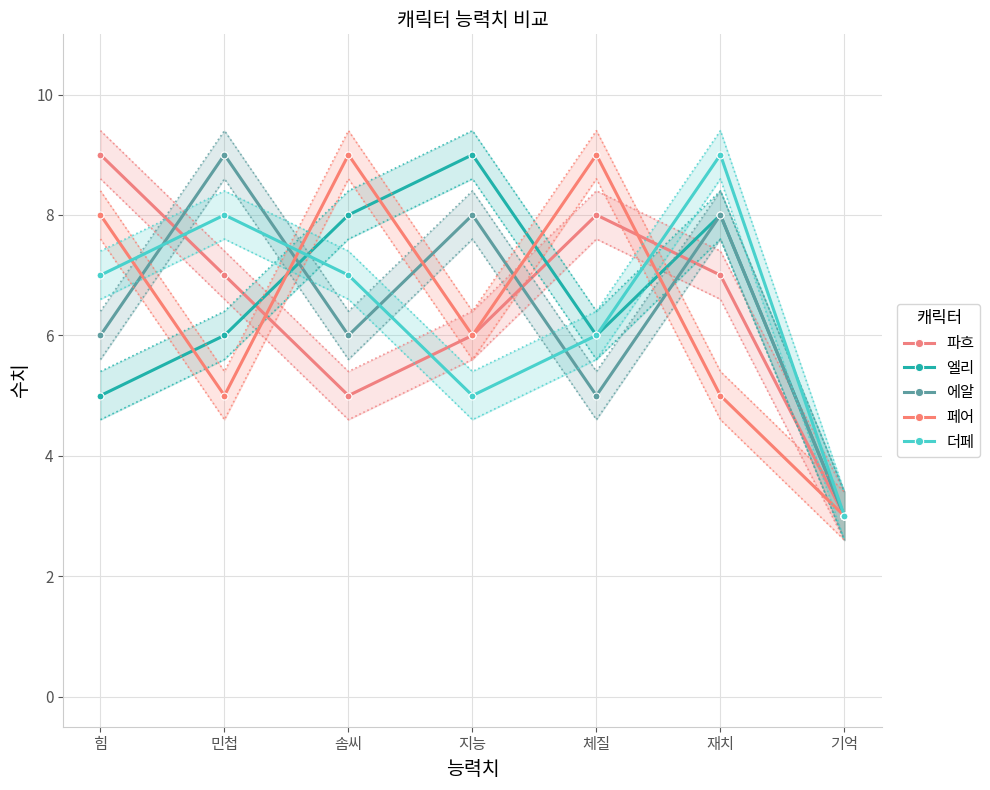

Which series has the widest spread of values?

파흐